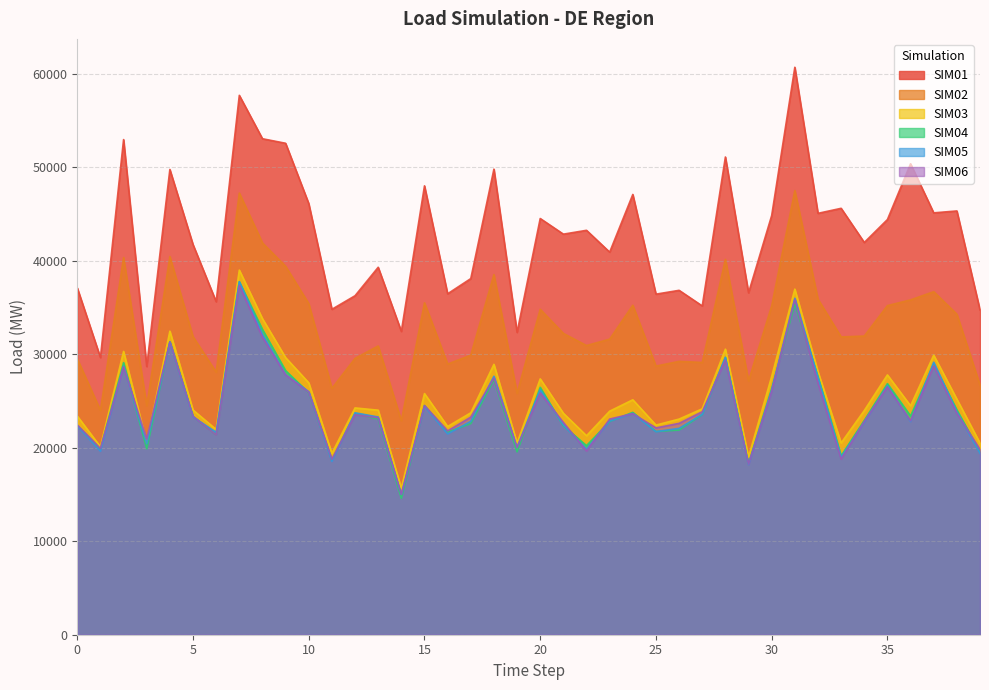

How many interior local valleys does the SIM06 series have?

12